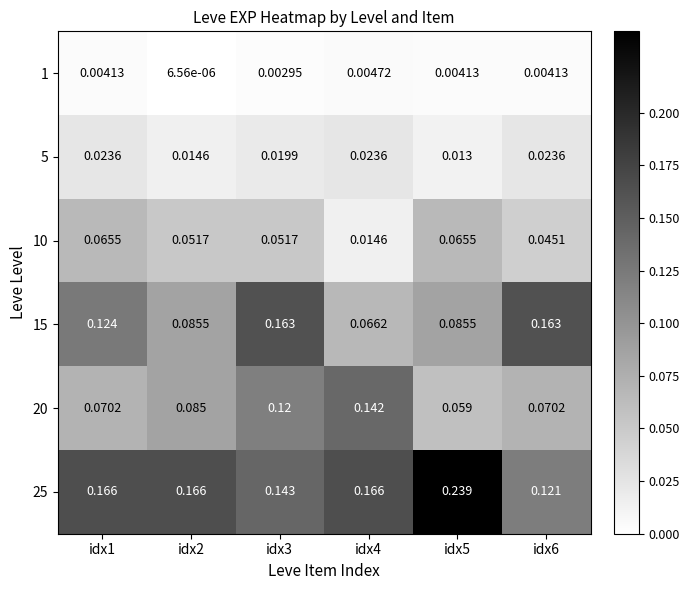

Is the value of 10 at idx4 greater than the value of 25 at idx6?

No